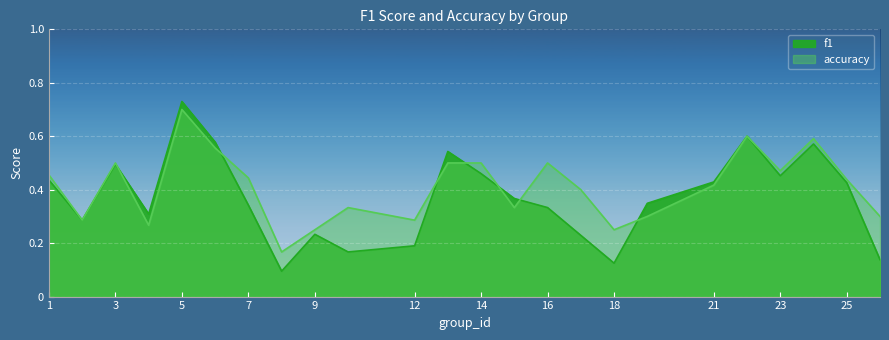

What is the difference between the f1 values at 25 and 9?

0.2